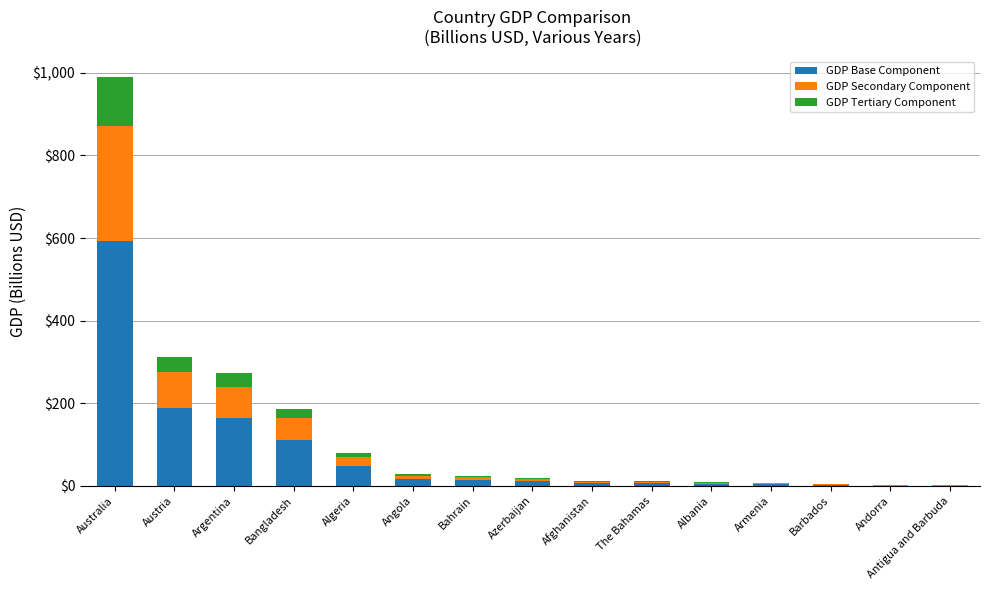

What are all the series names shown in the legend?

GDP Base Component, GDP Secondary Component, GDP Tertiary Component